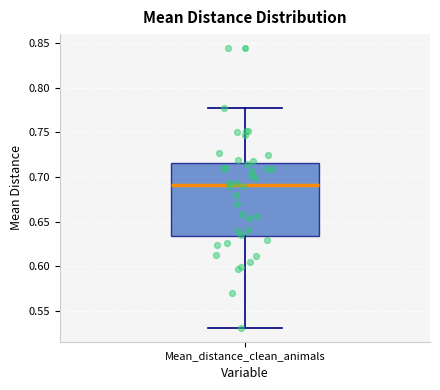

Transcribe this box plot: give where the median line is, the range the box spans, and where the two whiskers end, as read against the y-axis. The values are not printed on the chart, so give them approximately, as read against the axis.

median 0.690, box 0.635 to 0.715, whiskers 0.530 to 0.775